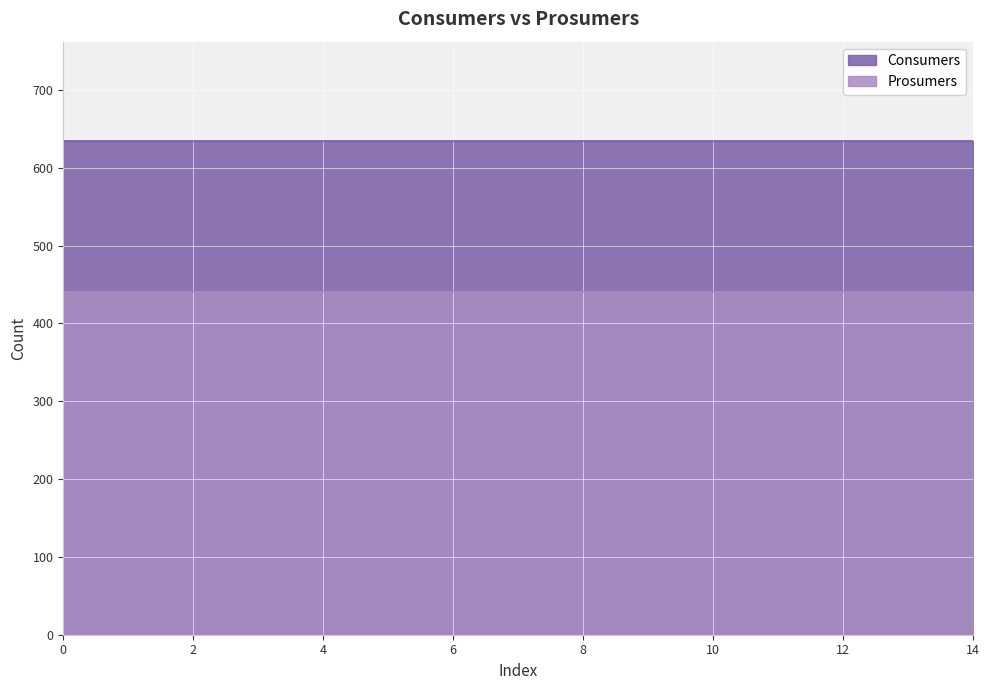

What are all the series names shown in the legend?

Consumers, Prosumers